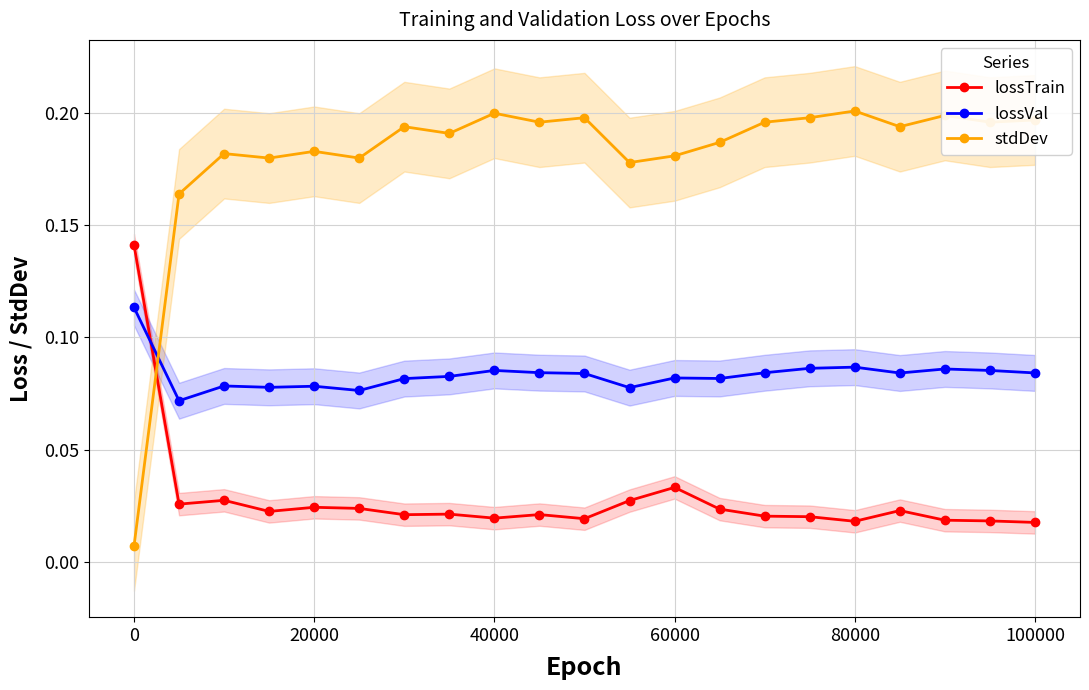

Which series ends up on top after the final intersection of lossTrain and lossVal?

lossVal